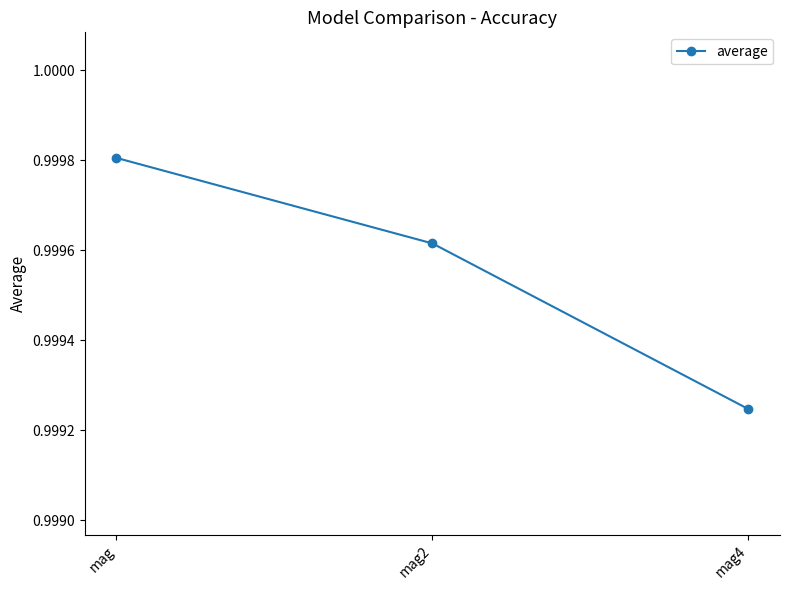

Which category has the lowest value across all series?

mag4